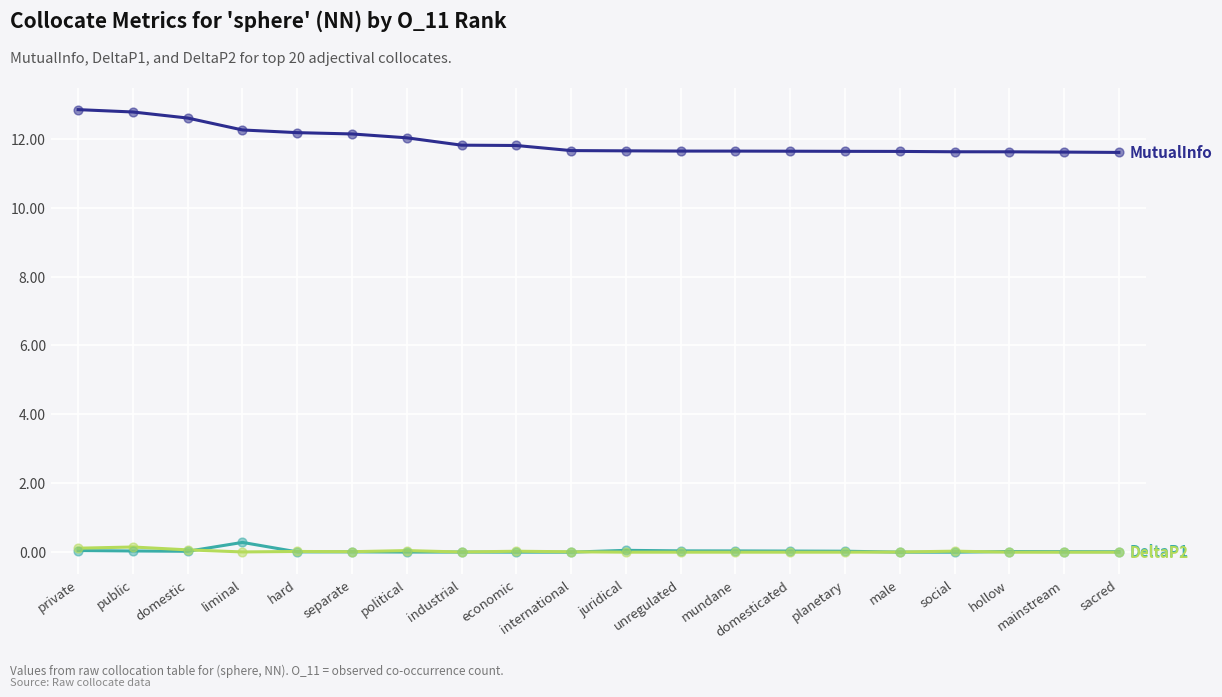

Is this an area chart (filled region under the line)?

No